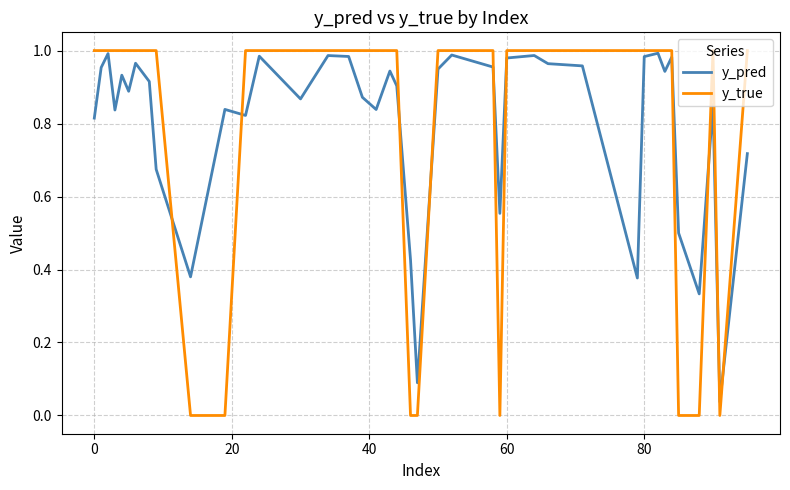

Which series has the widest spread of values?

y_true